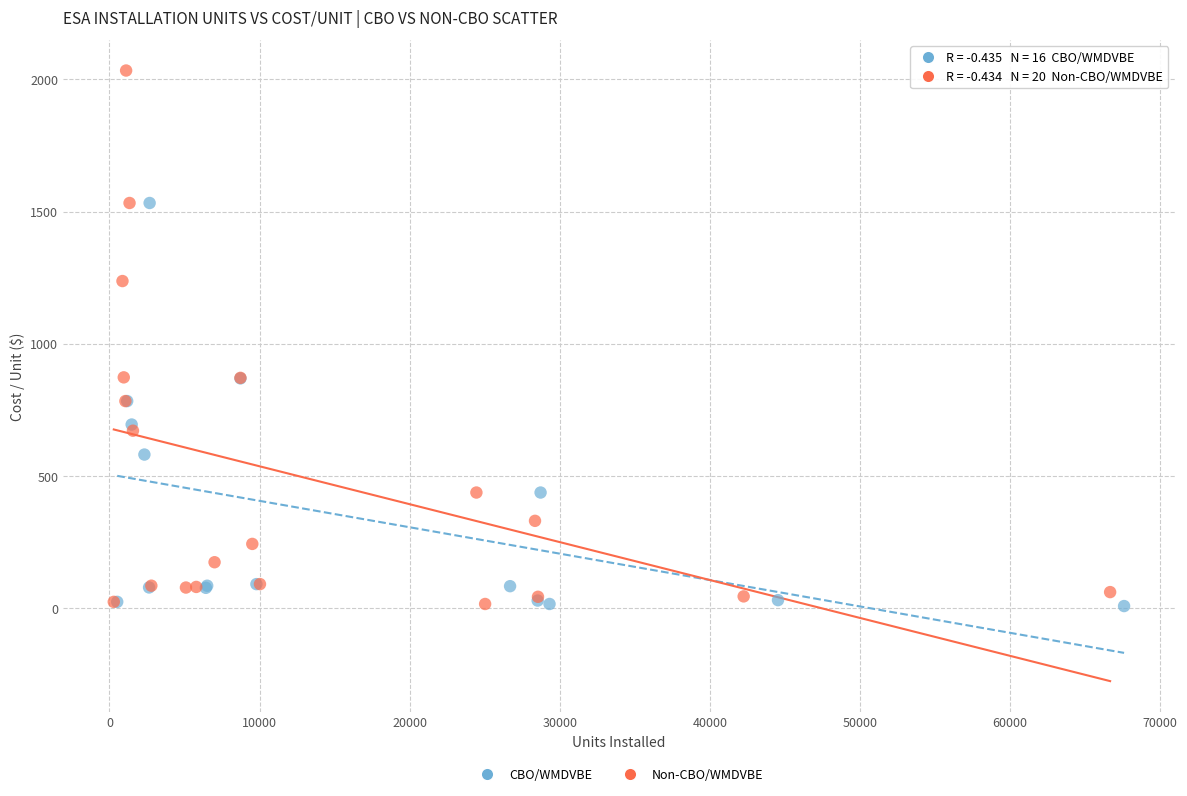

What are all the series names shown in the legend?

CBO/WMDVBE, Non-CBO/WMDVBE